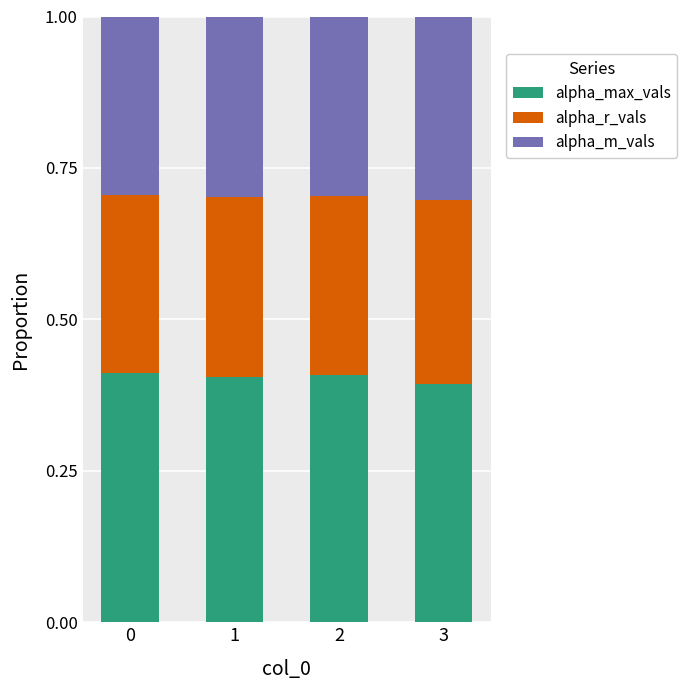

What is the total value across all series at 1?

1.0